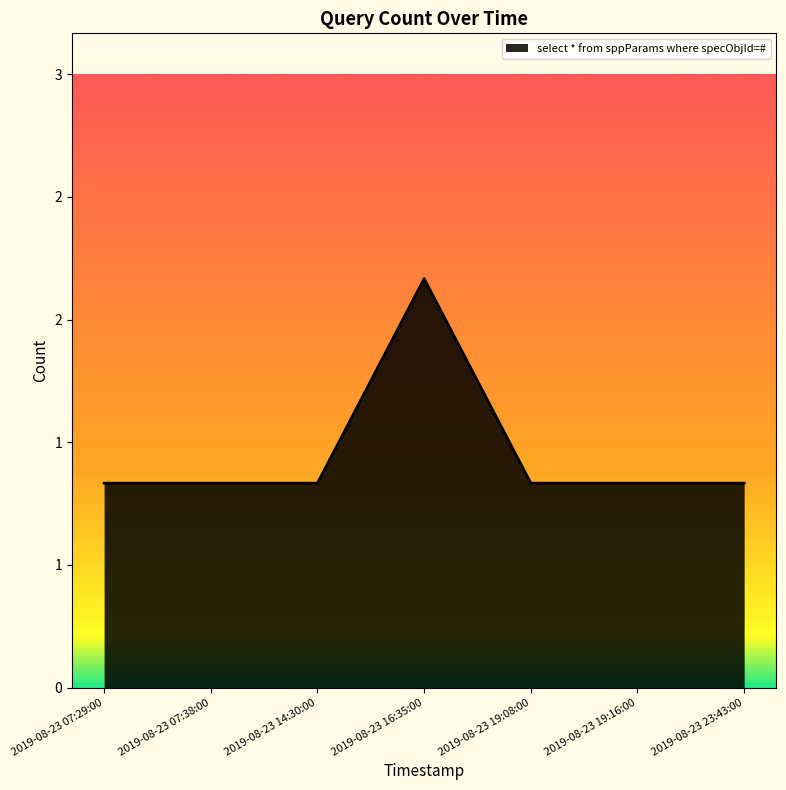

Is this an area chart (filled region under the line)?

Yes